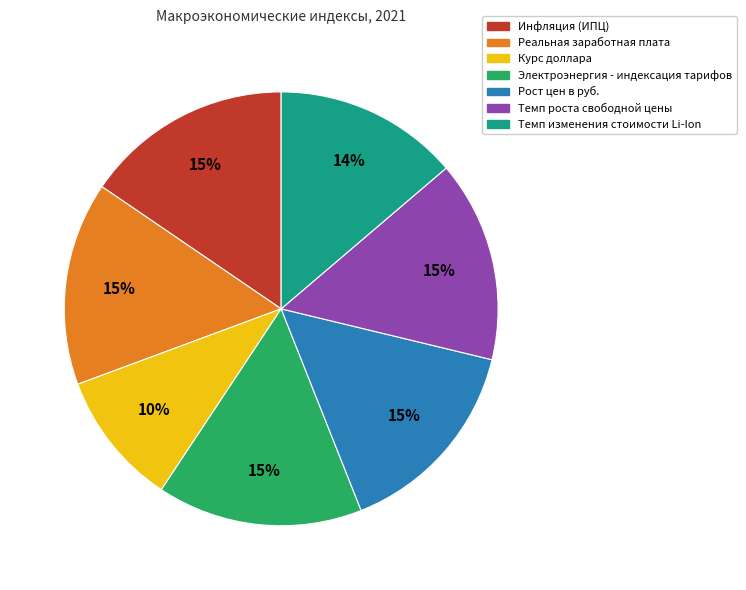

What percentage is the Реальная заработная плата slice, to the nearest percent?

15%